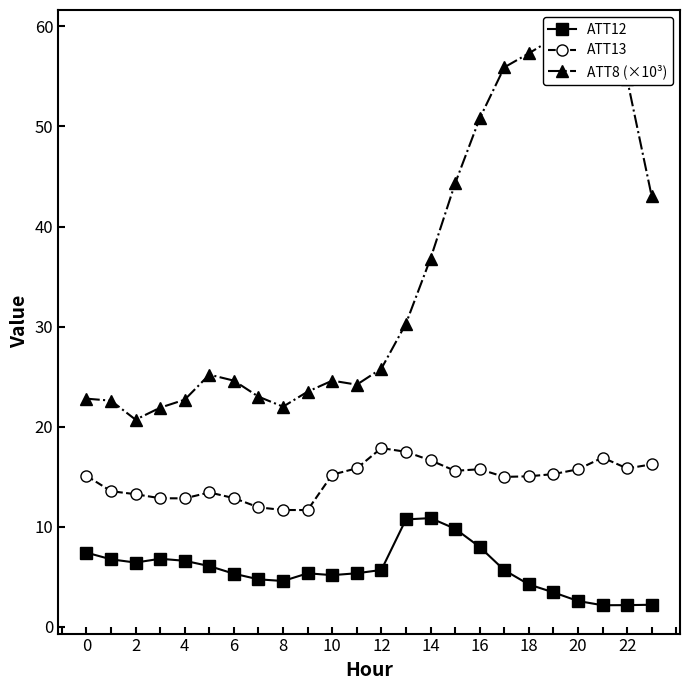

Is the value of ATT13 at 2 greater than the value of ATT12 at 14?

Yes